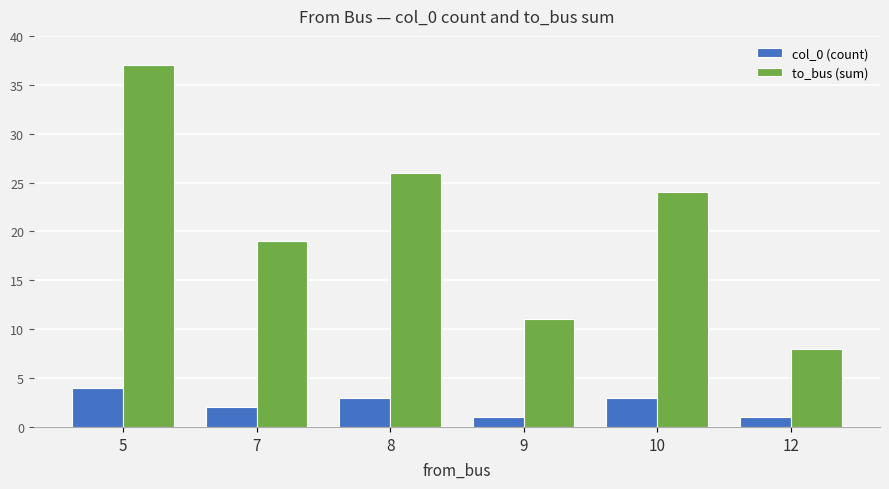

The value of to_bus (sum) at 10 is 34. True or false?

False